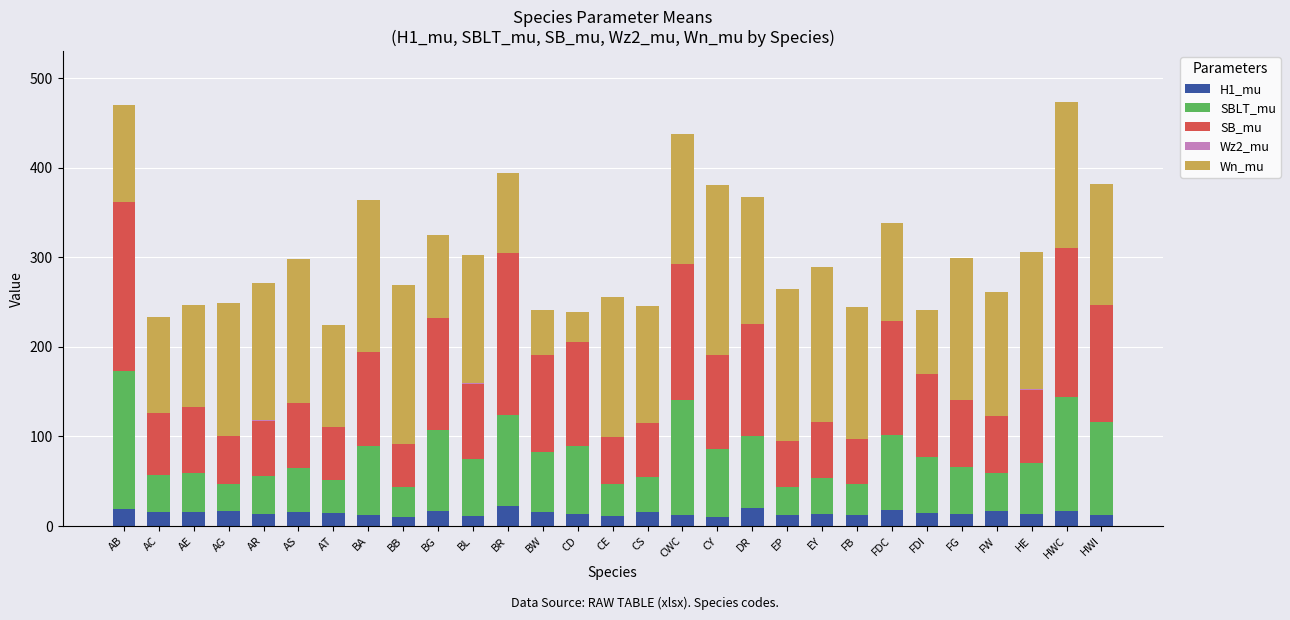

Does the chart contain stacked bars?

Yes